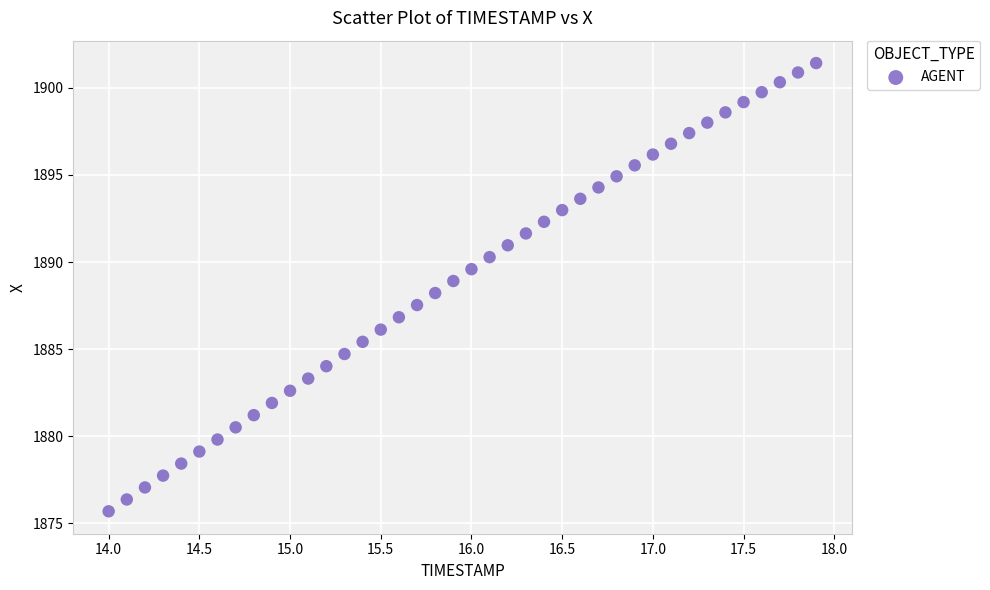

What is the range of X values (max minus min)?

3.9